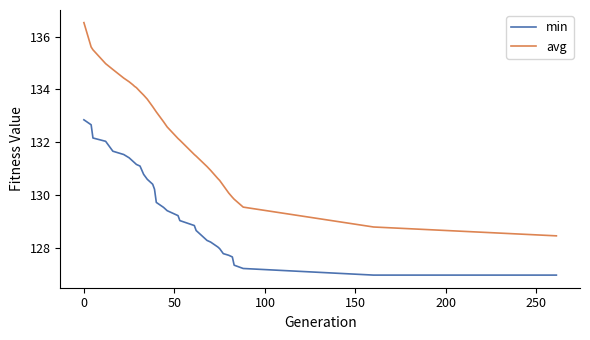

Rank the series by their maximum value, from lowest to highest.

min, avg